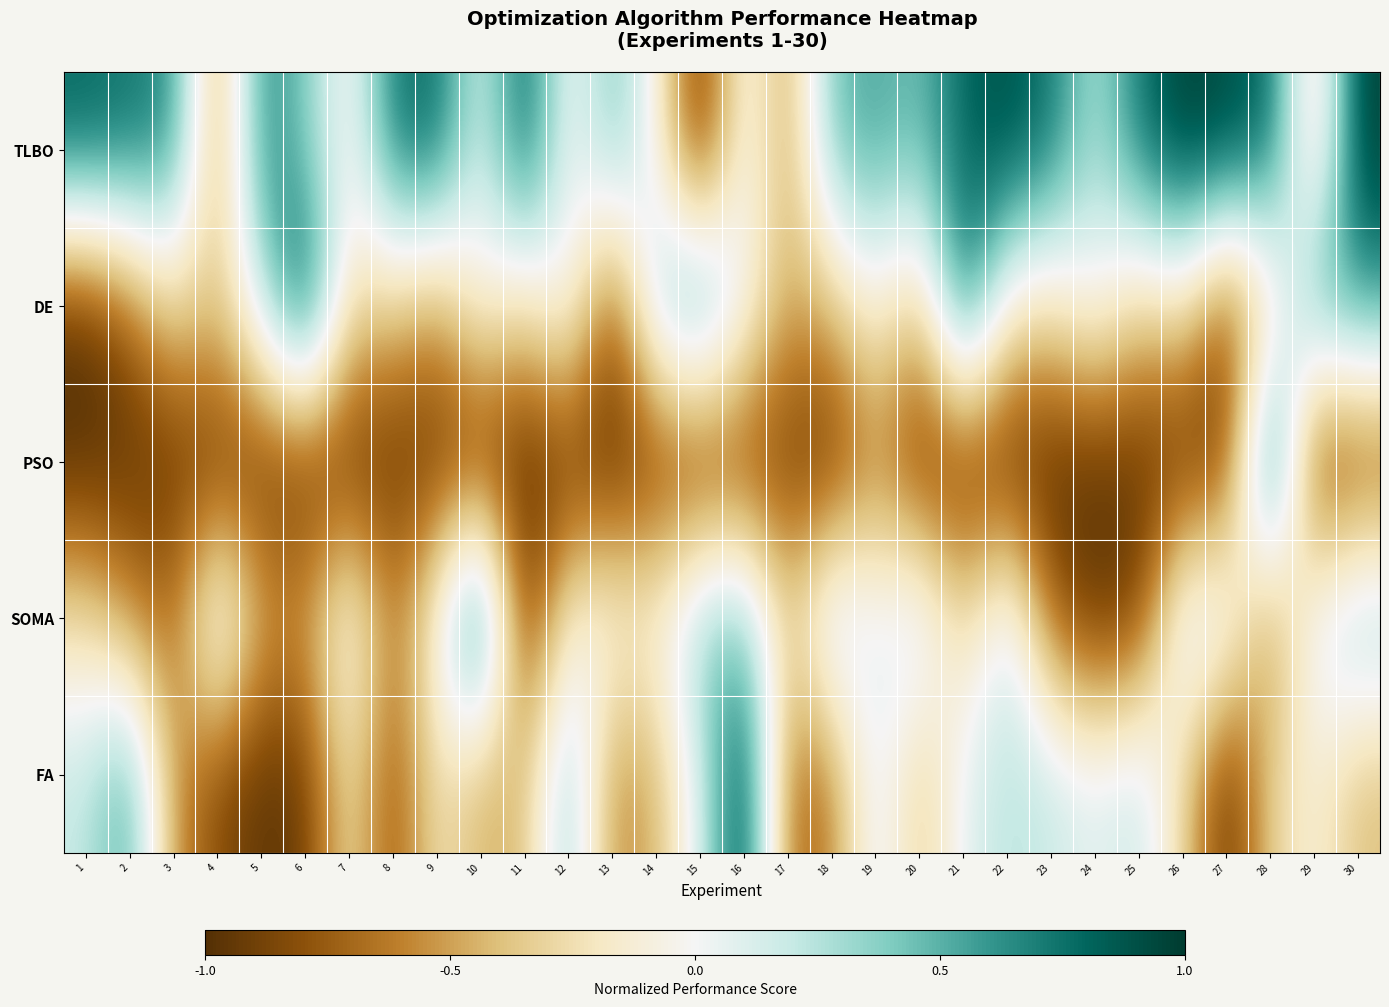

At which category is the sum across all series the highest?

30